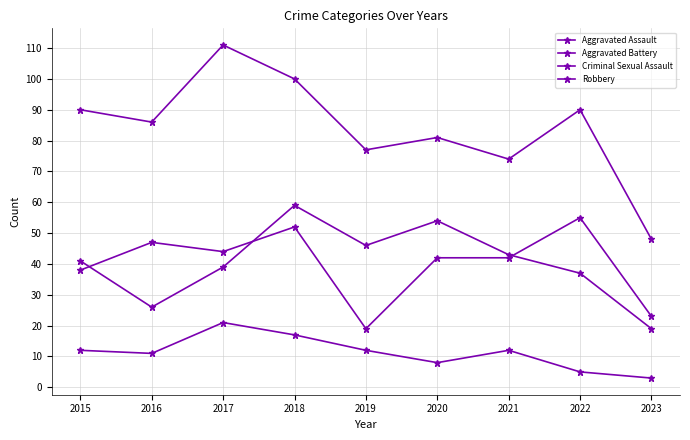

At which label does Robbery reach its minimum?

2023